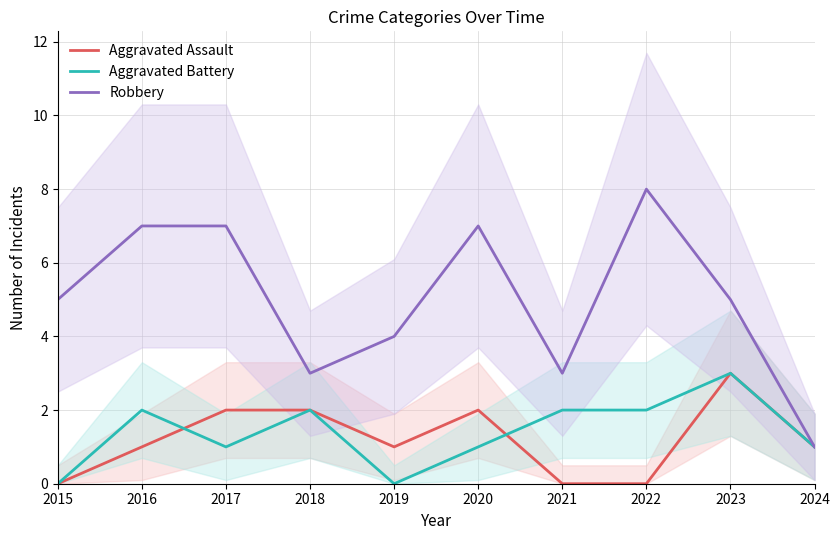

Rank the series at 2024 from lowest to highest value.

Aggravated Assault, Aggravated Battery, Robbery